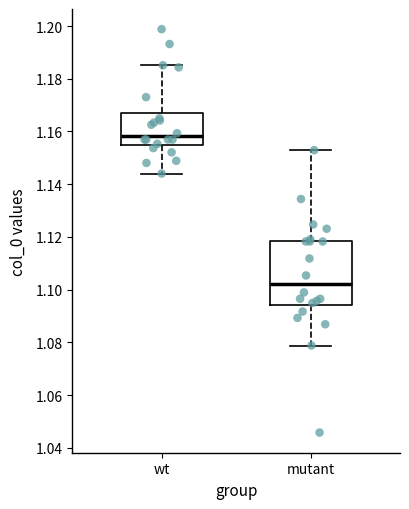

Which box has the highest median line?

wt